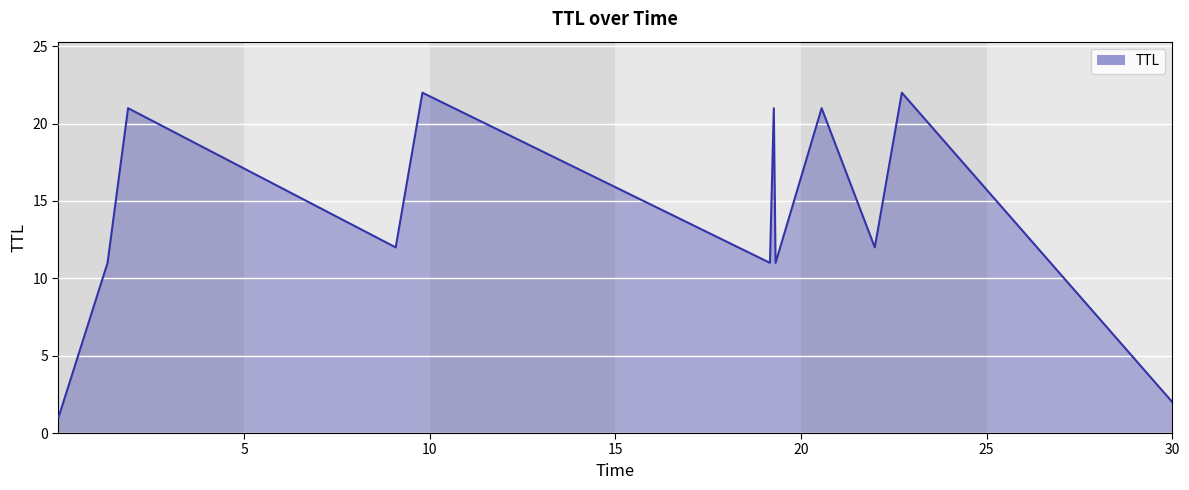

Does the chart have visible grid lines?

Yes